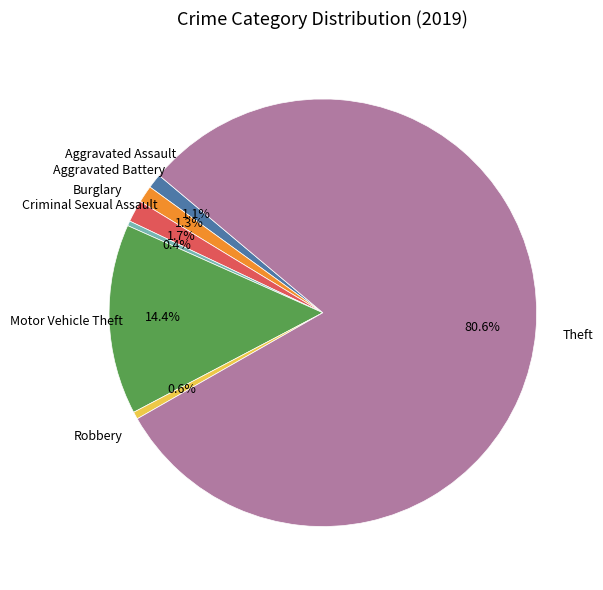

True or false: Aggravated Battery accounts for 13% of the total.

False